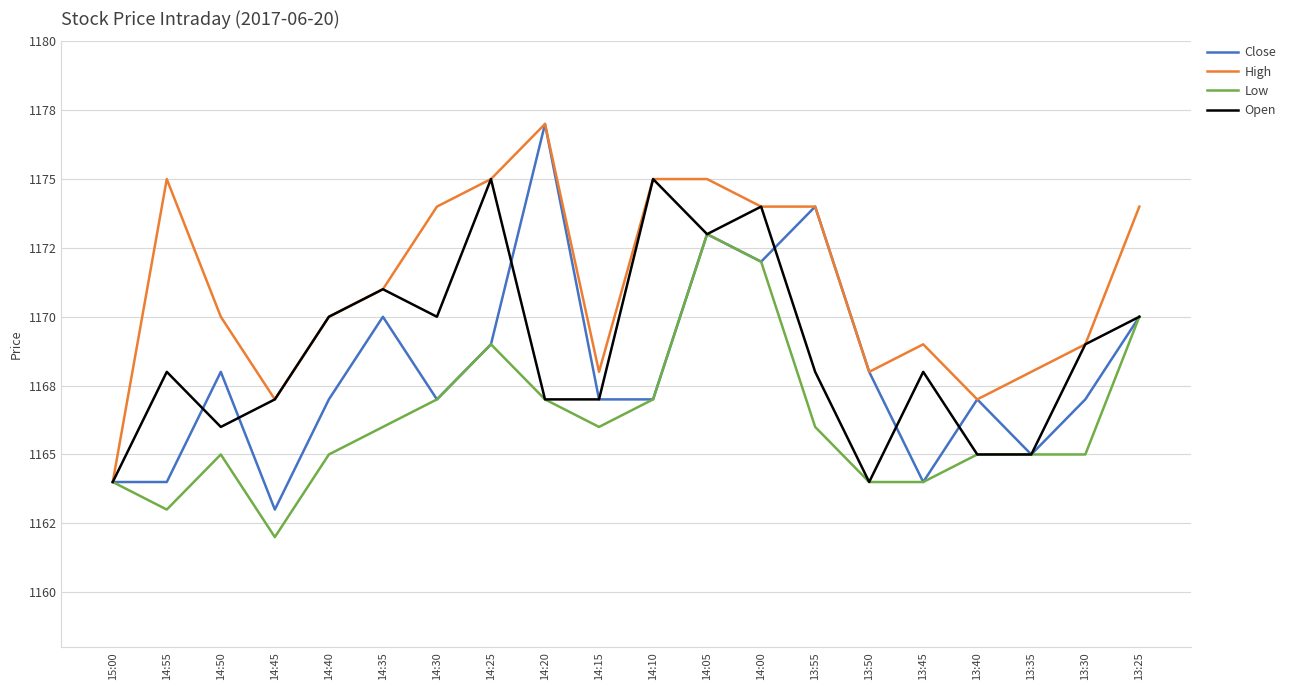

What value does the High series have at 13:55, to the nearest 10?

1170